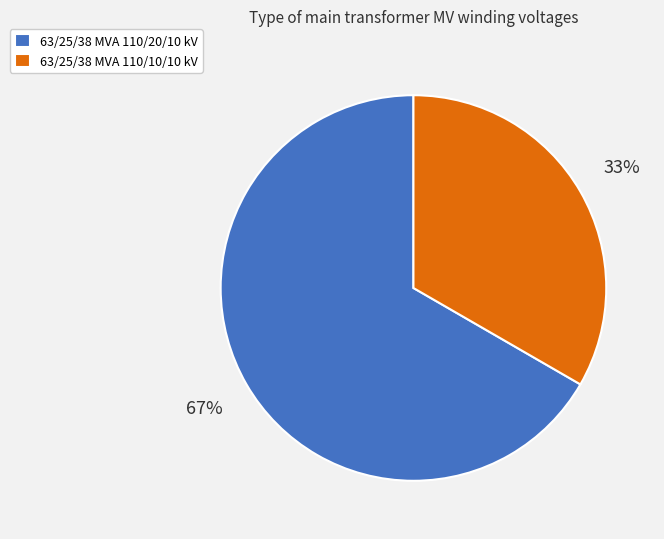

Which slice is the smallest?

63/25/38 MVA 110/10/10 kV